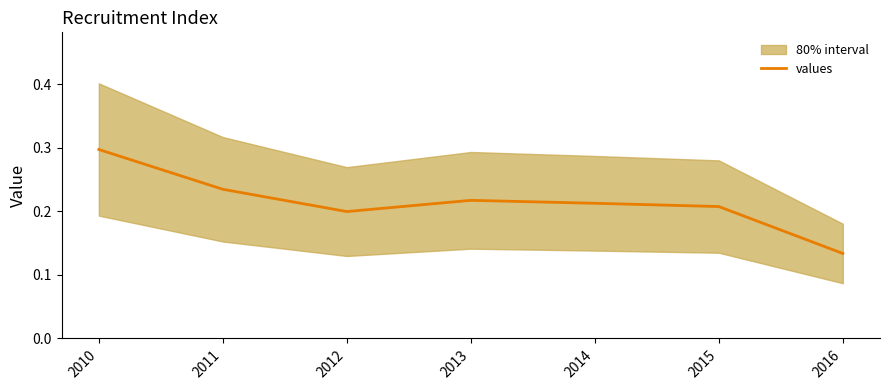

Reading left to right, transcribe all the data shown in this chart.

0.3	0.2	0.2	0.2	0.2	0.2	0.1